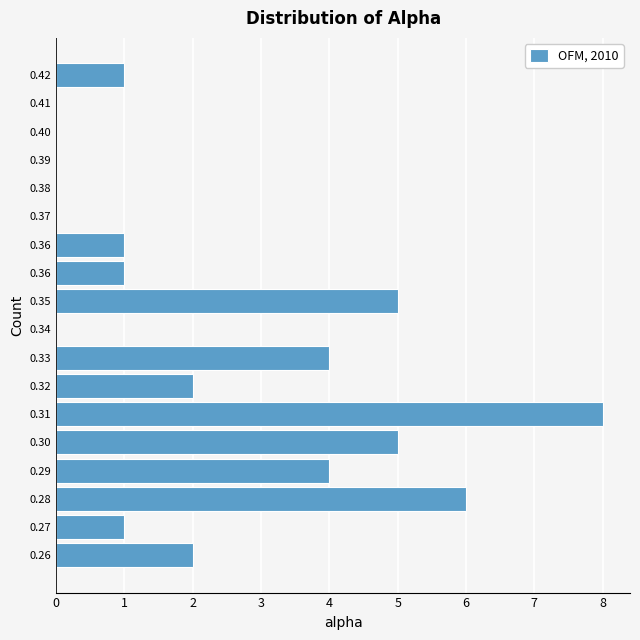

How many distinct data groups are displayed?

1